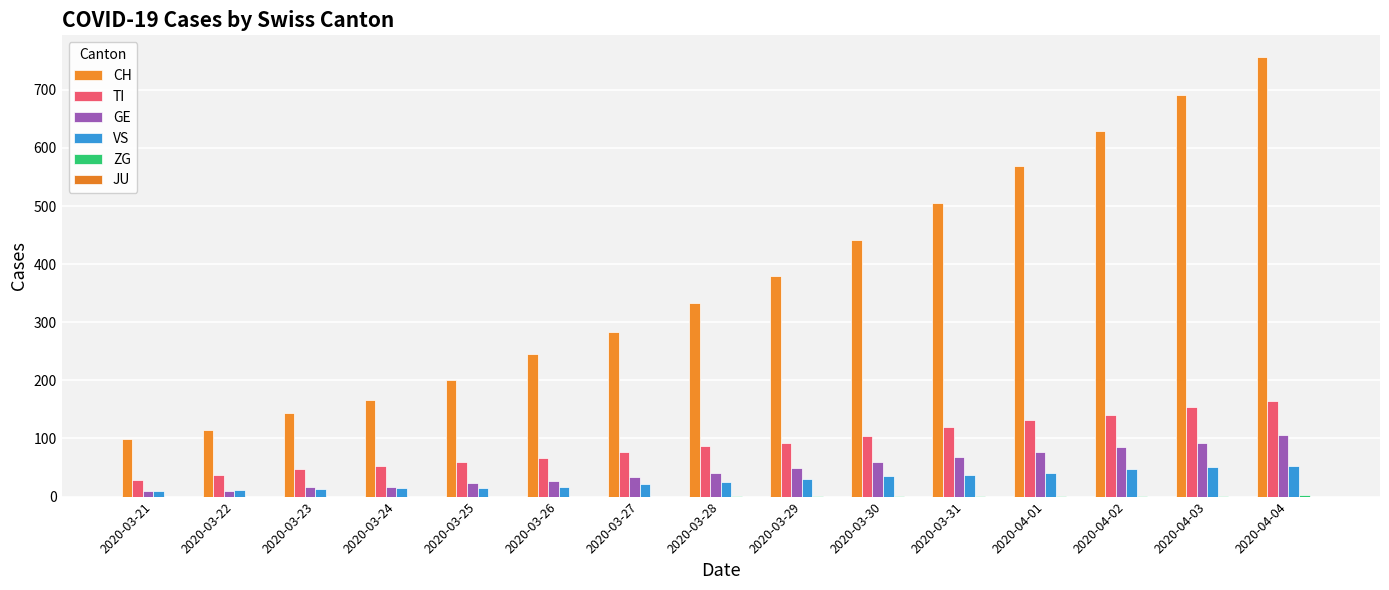

Are the bars grouped side by side (vs. stacked)?

Yes